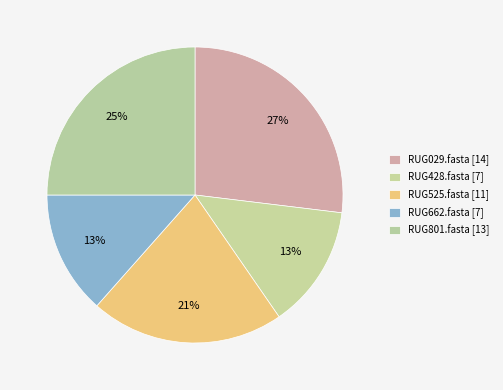

Is it true that RUG801.fasta [13] is 25% of the pie?

True